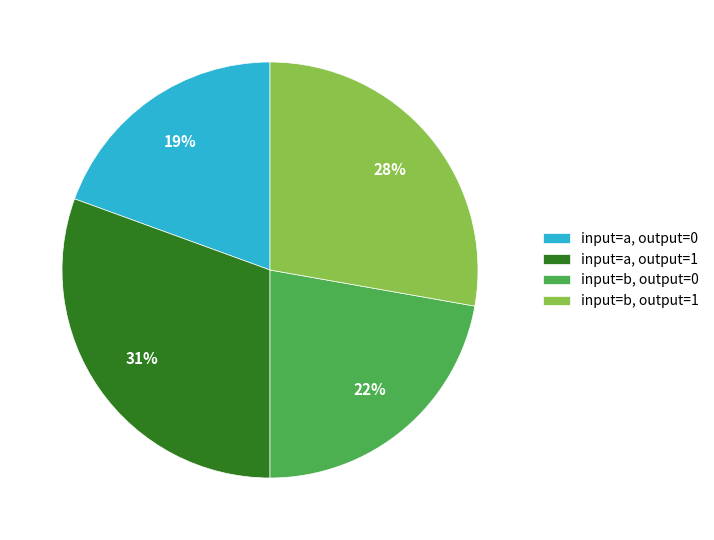

To the nearest percent, what percentage of the pie is input=a, output=1?

31%